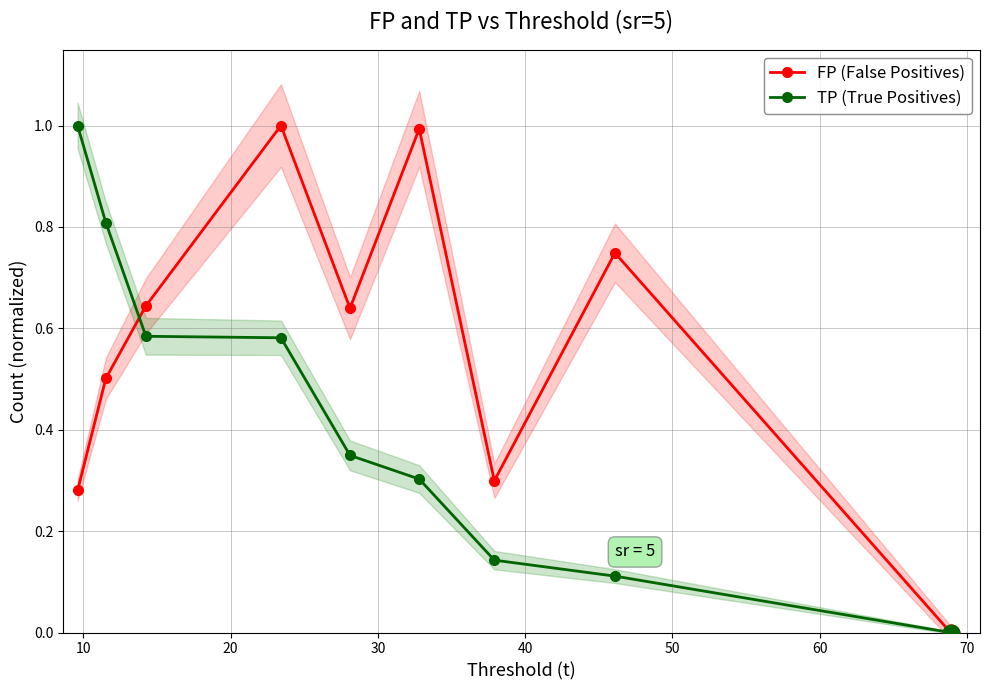

Between 60 and 20, which is larger?

20